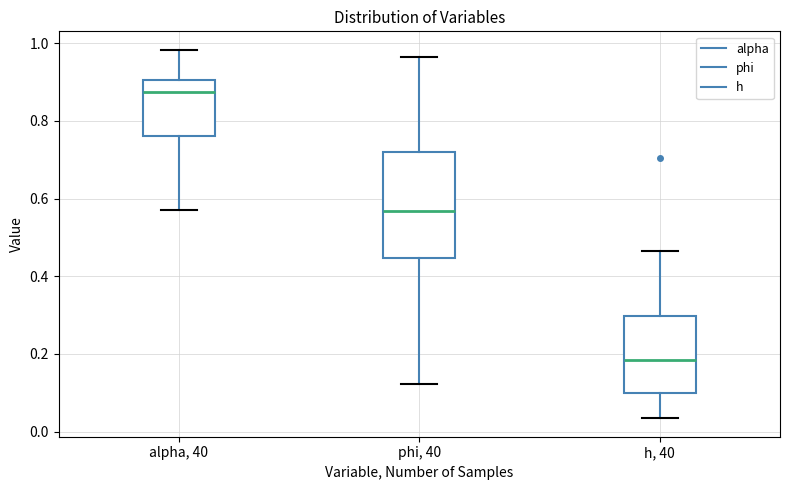

Reading left to right, read every box against the y-axis: the position of its median line, the range the box covers, and the ends of its whiskers. The values are not printed on the chart, so give them approximately, as read against the axis.

alpha, 40: median 0.88, box 0.76 to 0.90, whiskers 0.58 to 0.98
phi, 40: median 0.56, box 0.44 to 0.72, whiskers 0.12 to 0.96
h, 40: median 0.18, box 0.10 to 0.30, whiskers 0.04 to 0.46